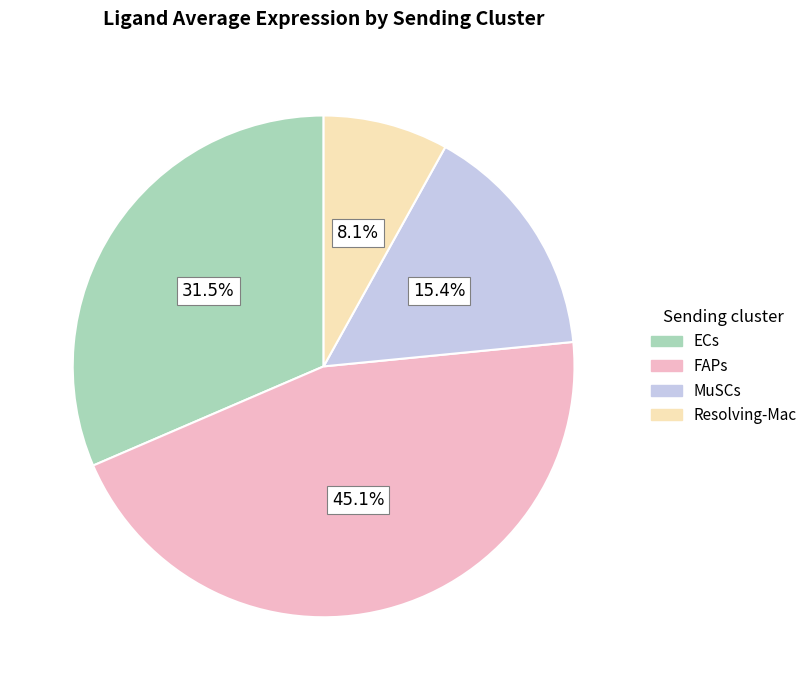

Combined, do MuSCs and ECs account for over 50%?

No